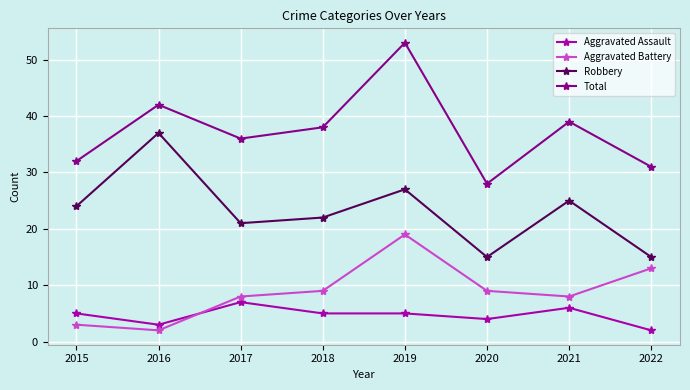

Where is the first local maximum for Aggravated Assault?

2017